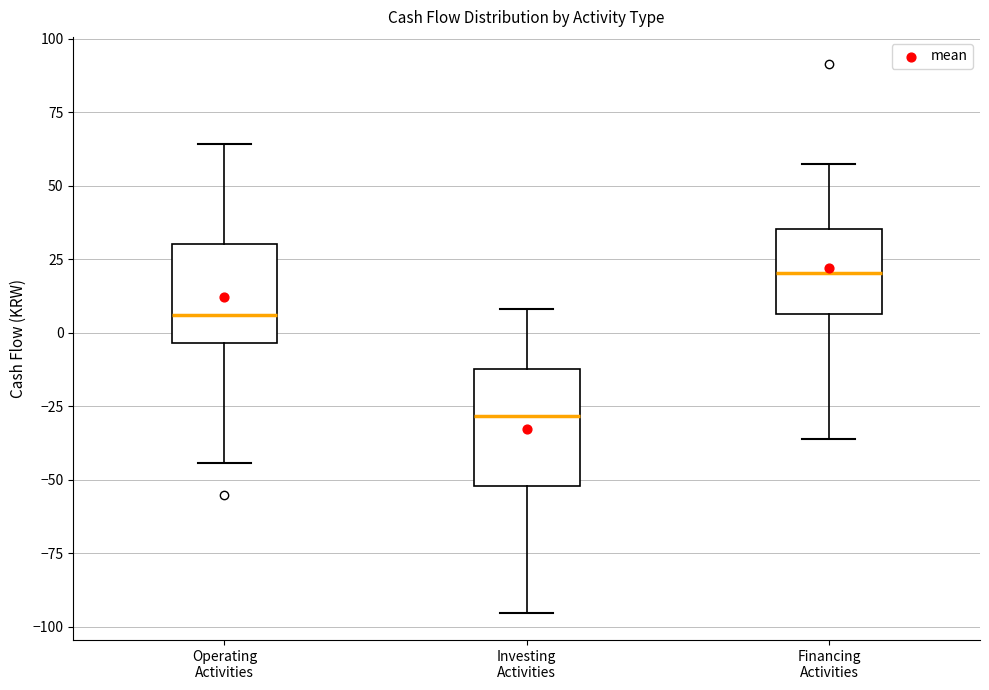

Reading left to right, read every box against the y-axis: the position of its median line, the range the box covers, and the ends of its whiskers. The values are not printed on the chart, so give them approximately, as read against the axis.

Operating Activities: median 5, box -5 to 30, whiskers -45 to 65
Investing Activities: median -30, box -50 to -10, whiskers -95 to 10
Financing Activities: median 20, box 5 to 35, whiskers -35 to 60